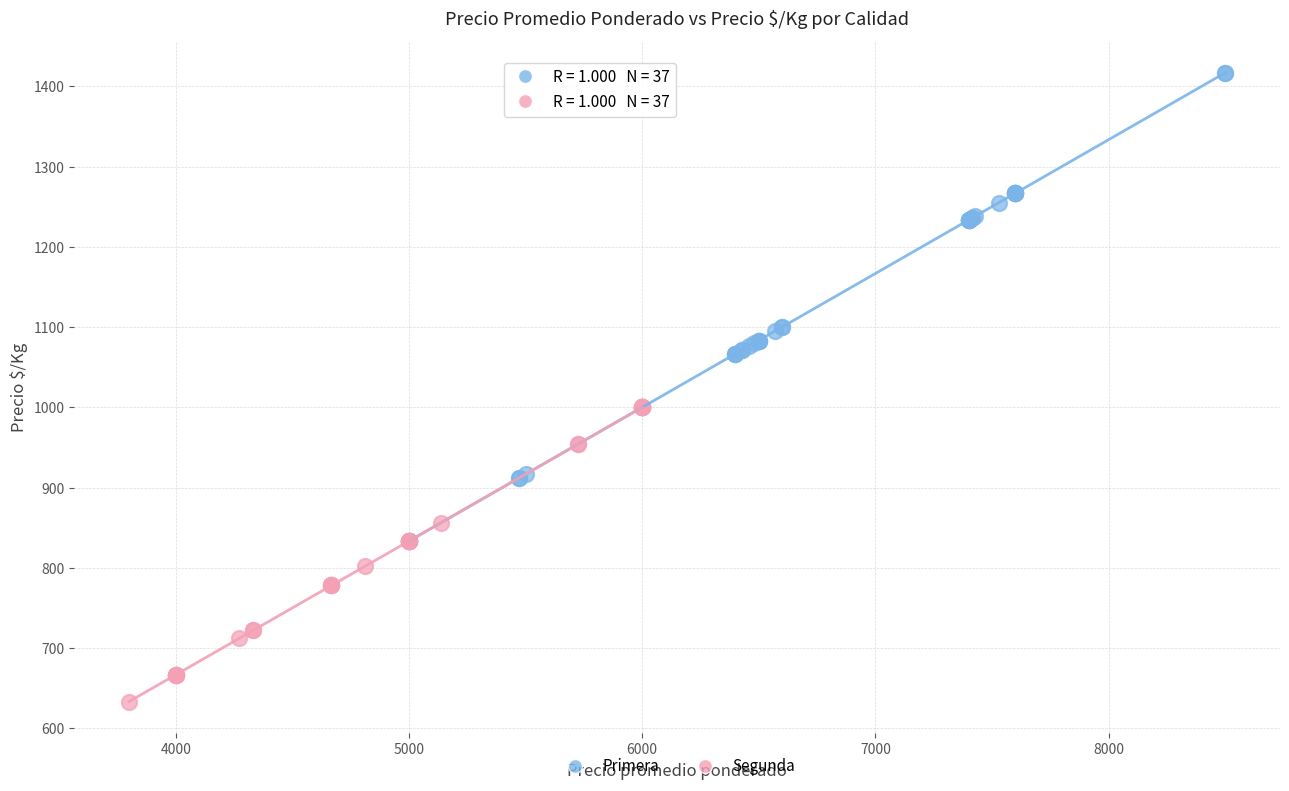

Which series has the largest Y range (max minus min)?

Primera